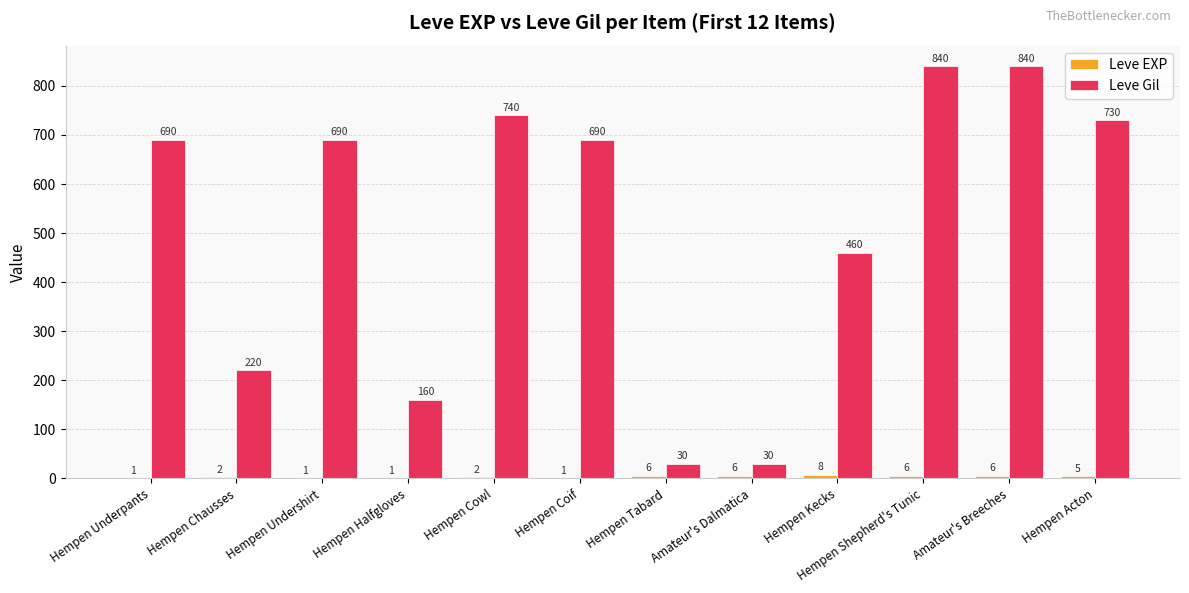

What is the maximum value shown in the chart?

840